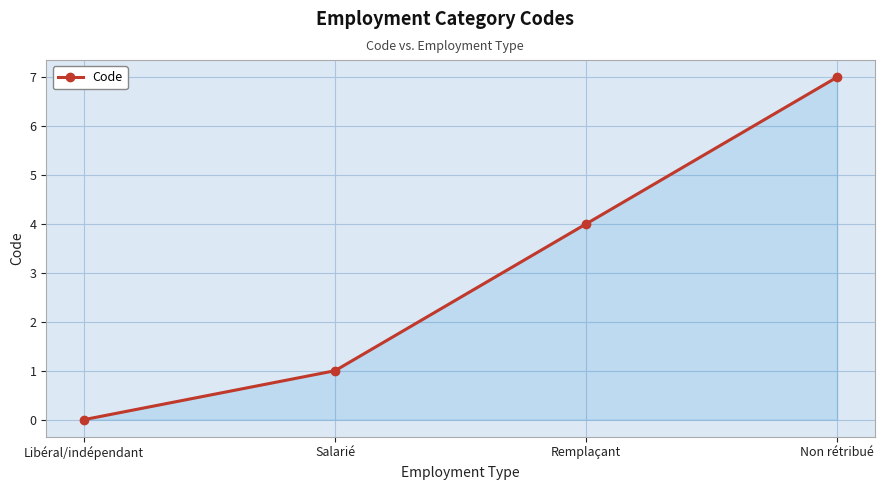

Rank the categories by value from highest to lowest.

Non rétribué, Remplaçant, Salarié, Libéral/indépendant